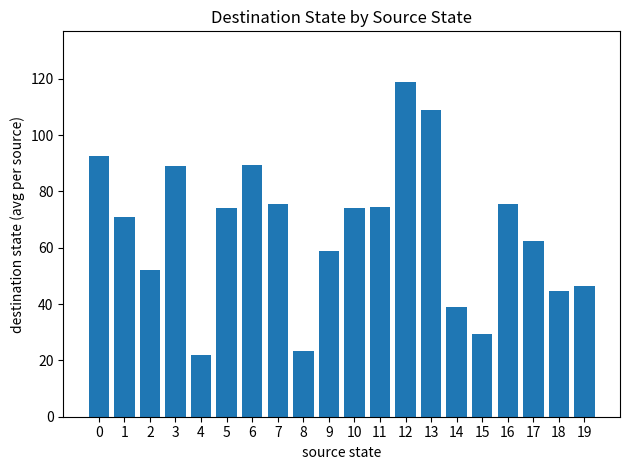

What is the difference between the maximum and minimum values?

97.0